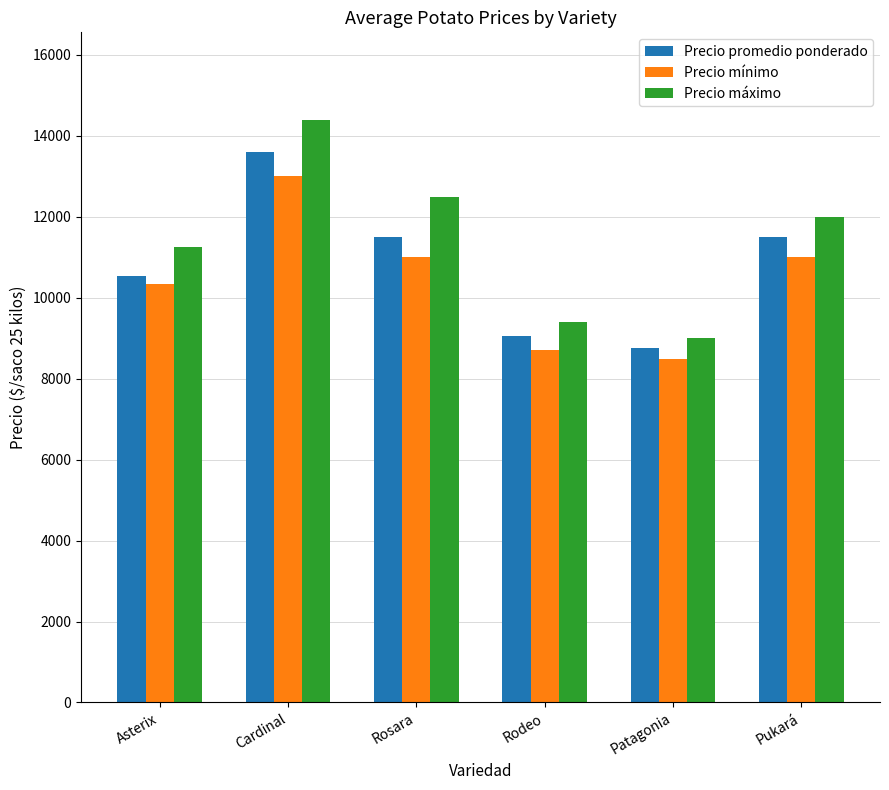

How many data points in Precio promedio ponderado are less than 11500?

3